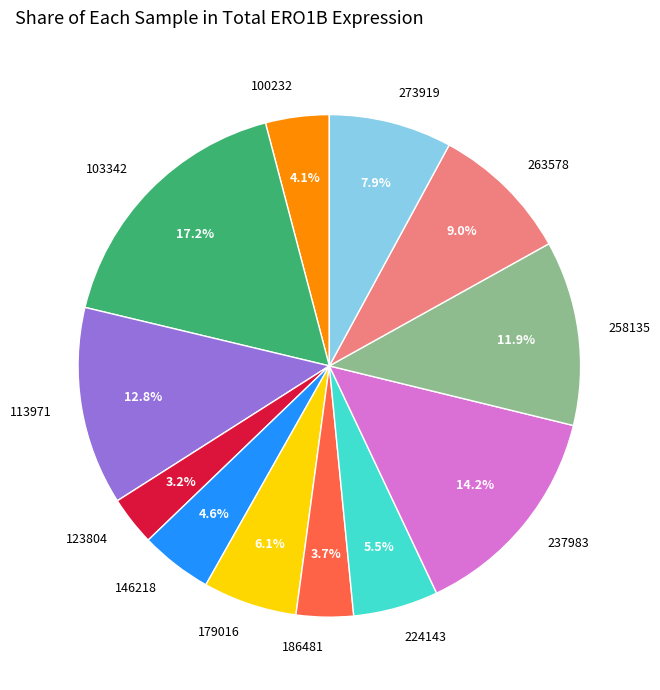

Which slice is the smallest?

123804